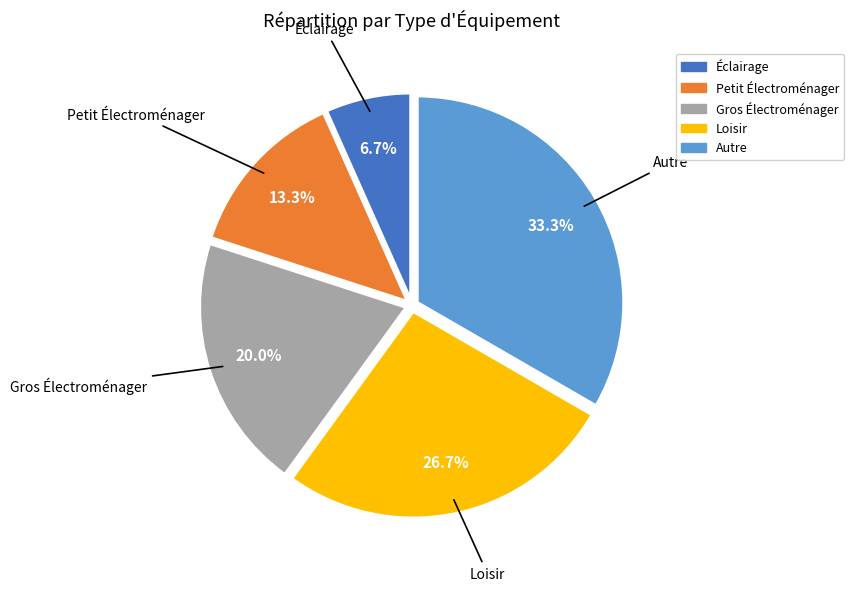

The Loisir slice represents 27% of the pie. True or false?

True